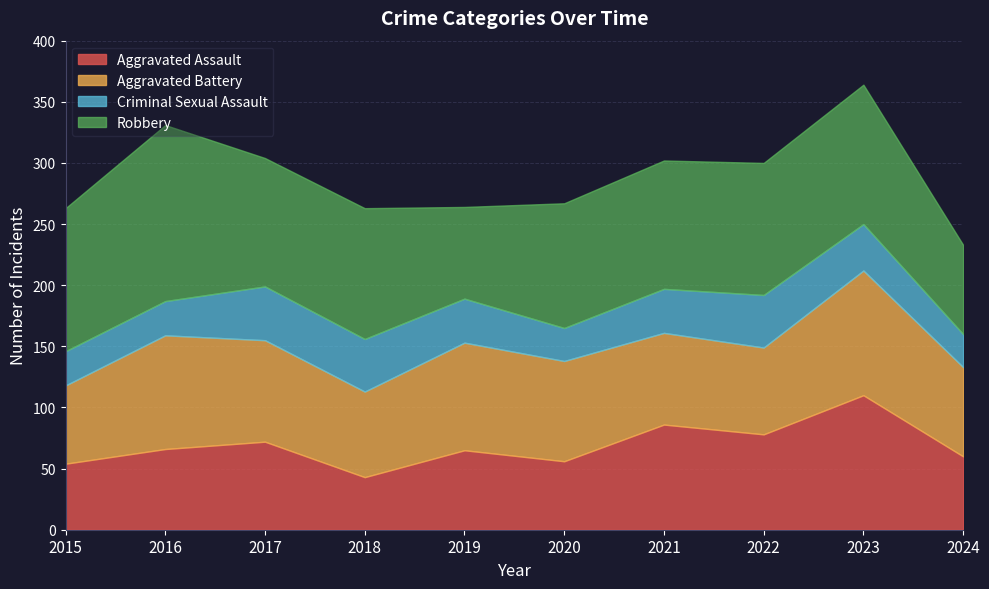

Reading left to right, what are all the values shown in this chart?

Aggravated Assault: 54	66	72	43	65	56	86	78	110	60
Aggravated Battery: 64	93	83	70	88	82	75	71	102	73
Criminal Sexual Assault: 28	28	44	43	36	27	36	43	38	27
Robbery: 117	144	105	107	75	102	105	108	114	73